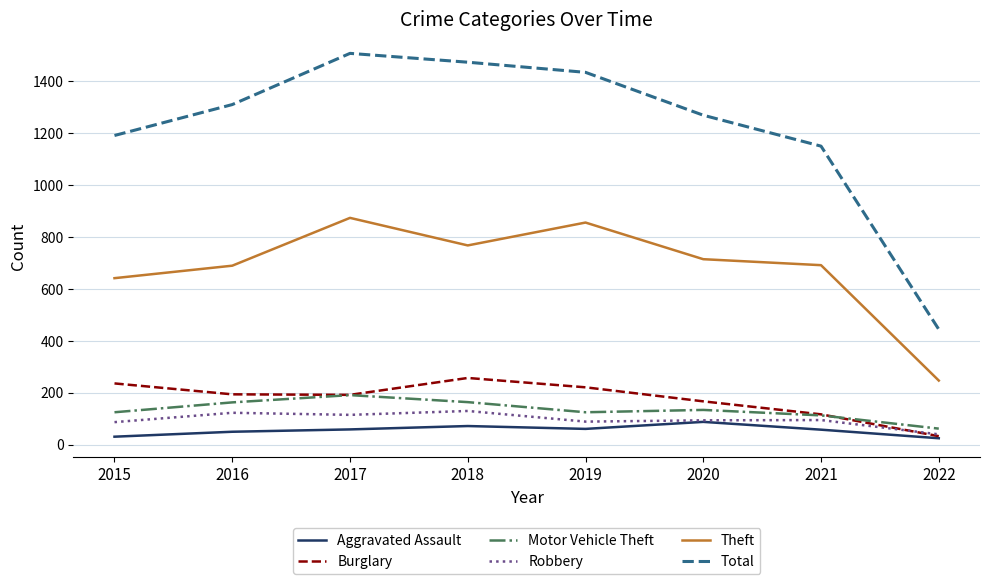

How many lines are shown in the chart?

6